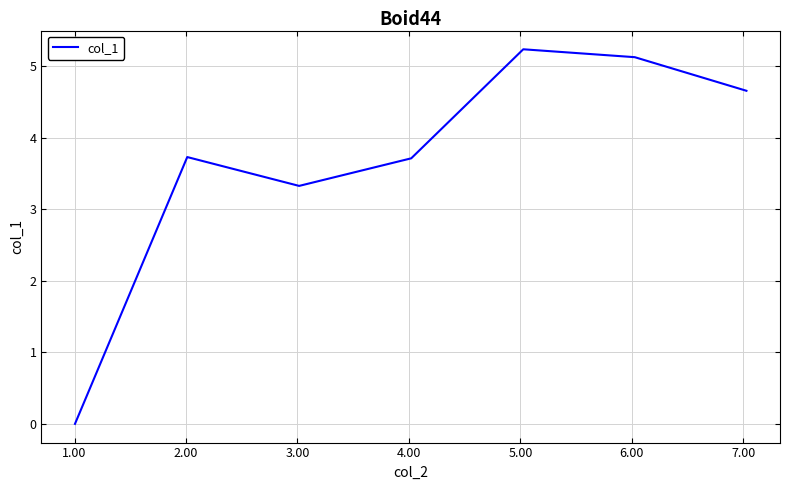

How many series are shown in this chart?

1